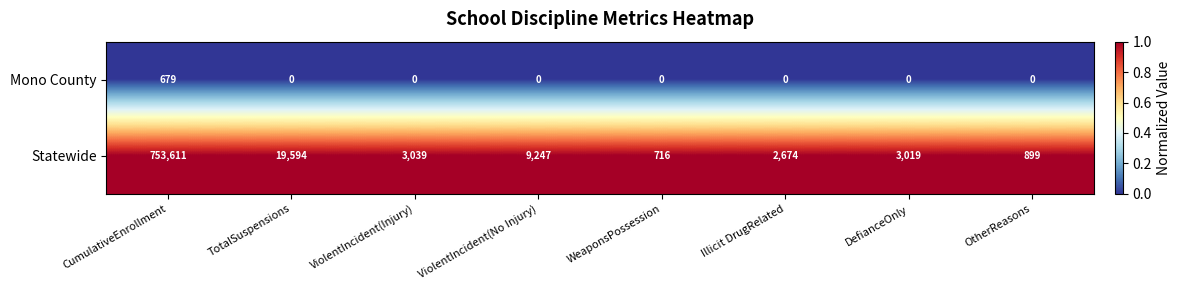

Reading left to right, transcribe all the data shown in this chart.

Mono County: CumulativeEnrollment=679	TotalSuspensions=0	ViolentIncident(Injury)=0	ViolentIncident(No Injury)=0	WeaponsPossession=0	Illicit DrugRelated=0	DefianceOnly=0	OtherReasons=0
Statewide: CumulativeEnrollment=753611	TotalSuspensions=19594	ViolentIncident(Injury)=3039	ViolentIncident(No Injury)=9247	WeaponsPossession=716	Illicit DrugRelated=2674	DefianceOnly=3019	OtherReasons=899